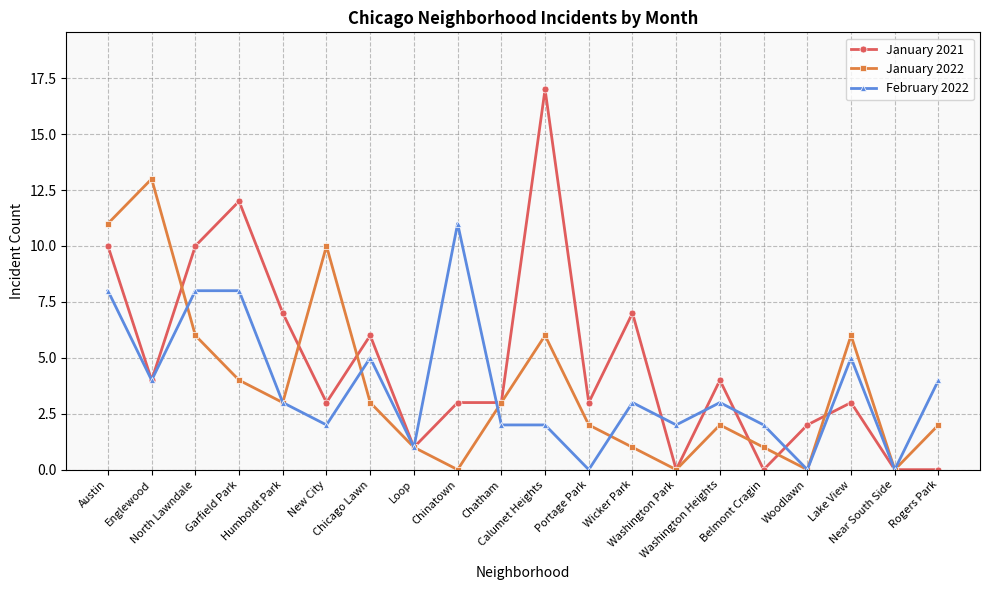

Is it true that February 2022 equals 2 at New City?

True